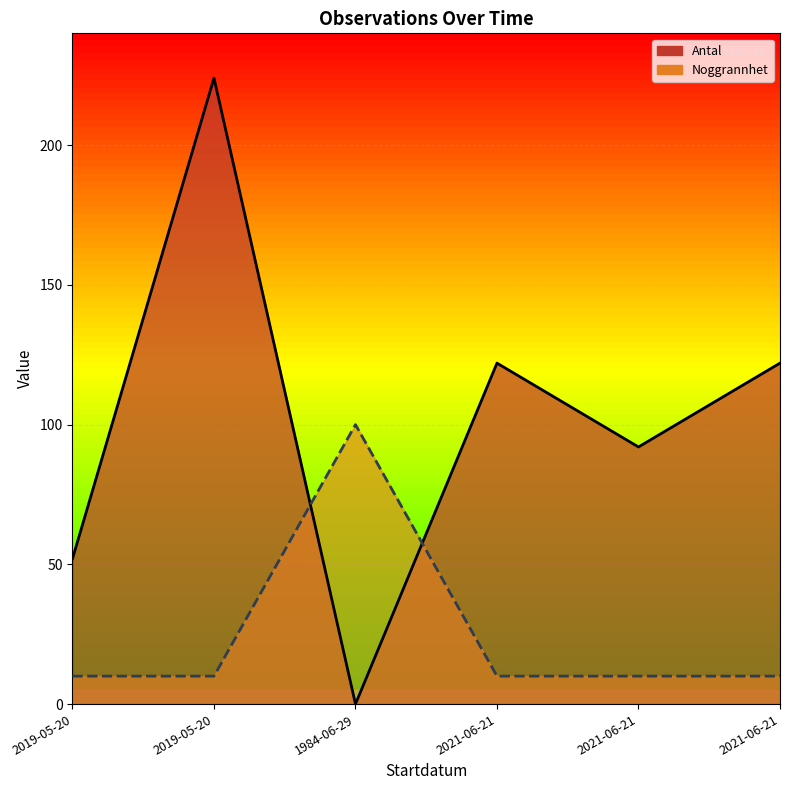

Rank the series by their maximum value, from highest to lowest.

Antal, Noggrannhet